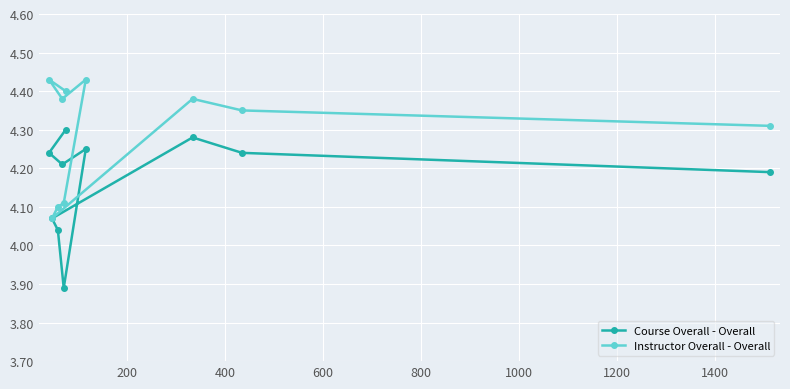

What is the value of the Course Overall - Overall point at the 1st from the left?

4.2